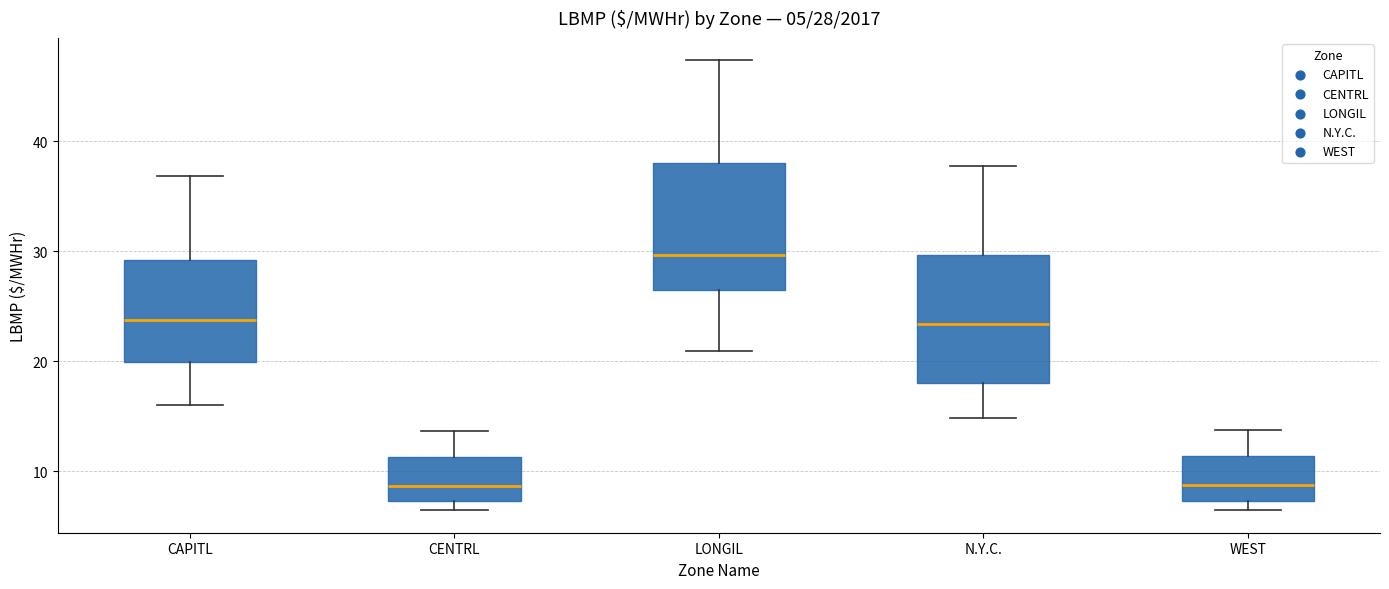

Which box has the highest median line?

LONGIL